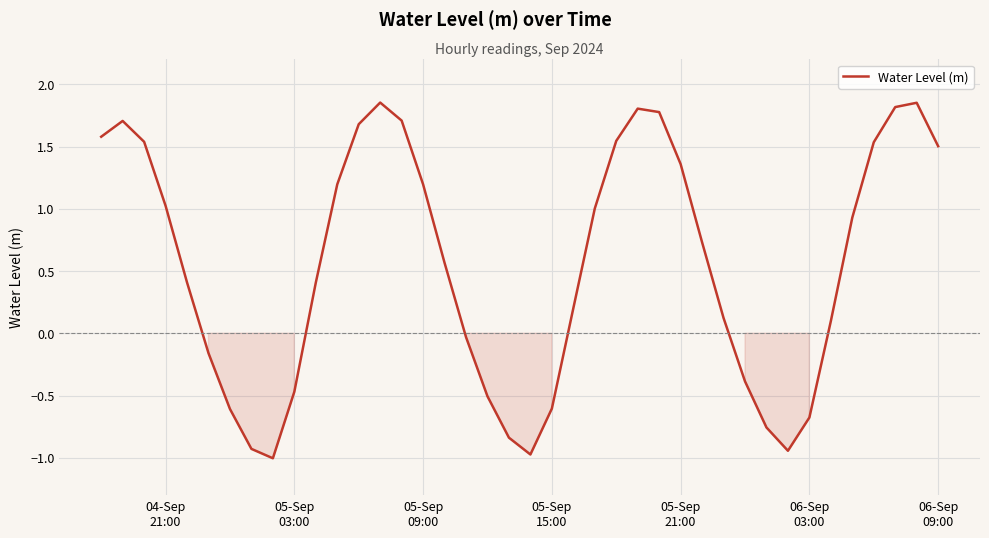

What is the difference between the maximum and minimum values?

2.9